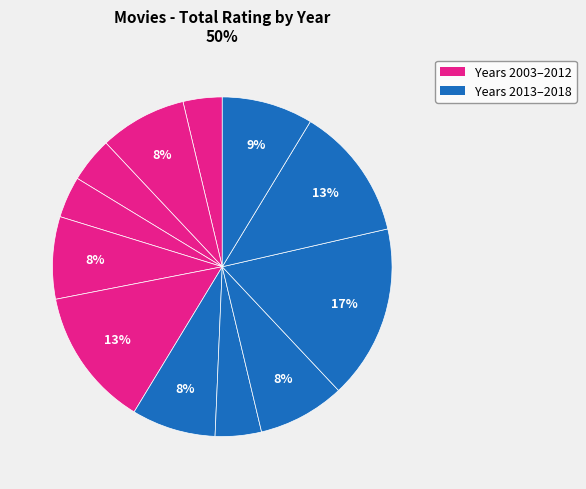

How many segments does this pie chart have?

12